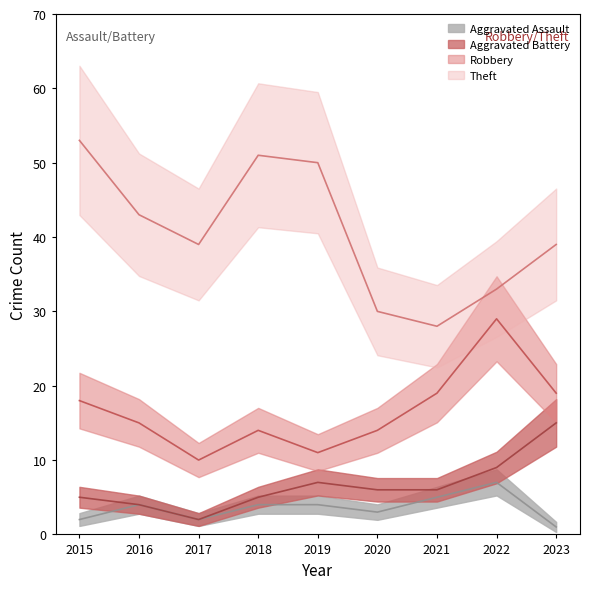

True or false: Theft and Aggravated Assault intersect in this chart.

False